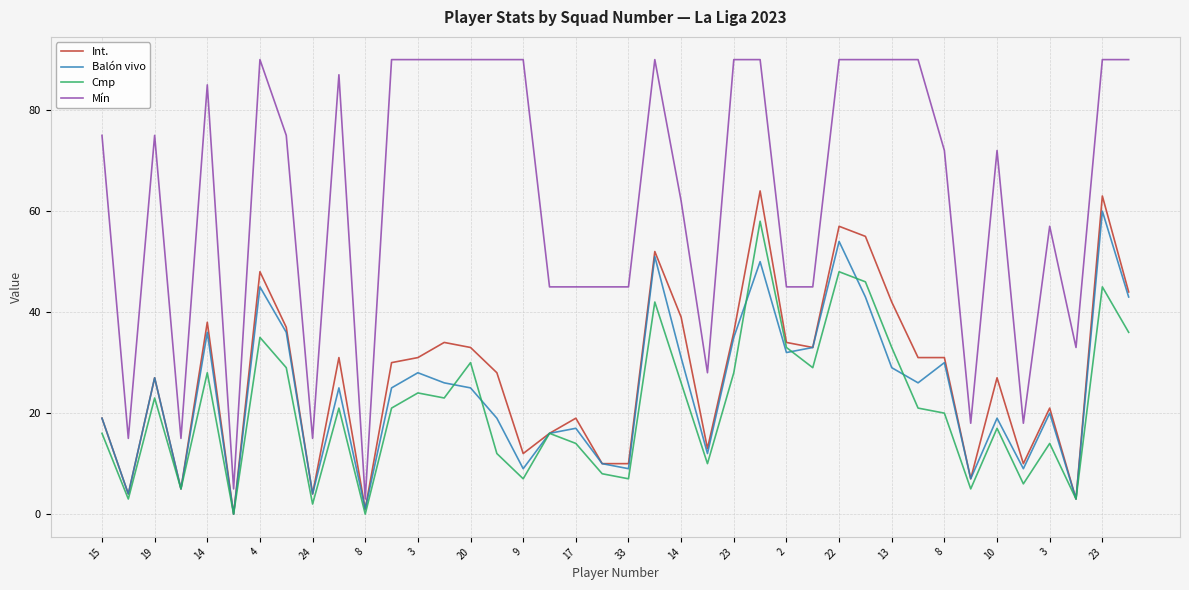

What is the maximum value shown in the chart?

90